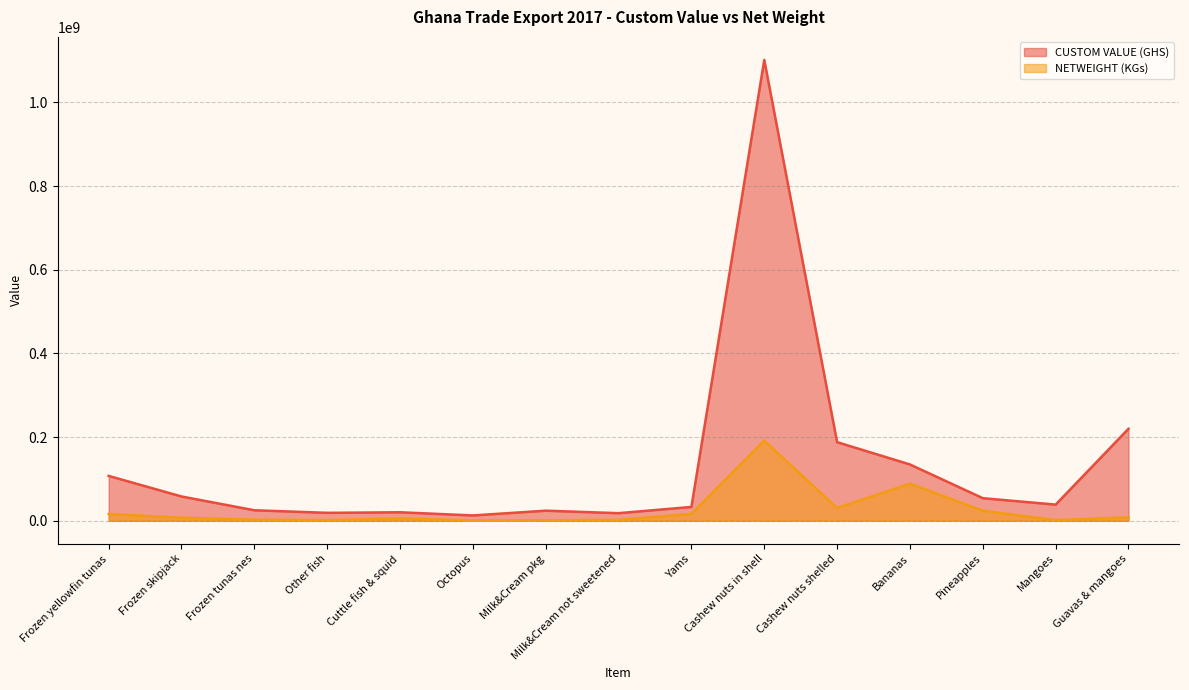

How many values in the NETWEIGHT (KGs) series are below 7126192?

7